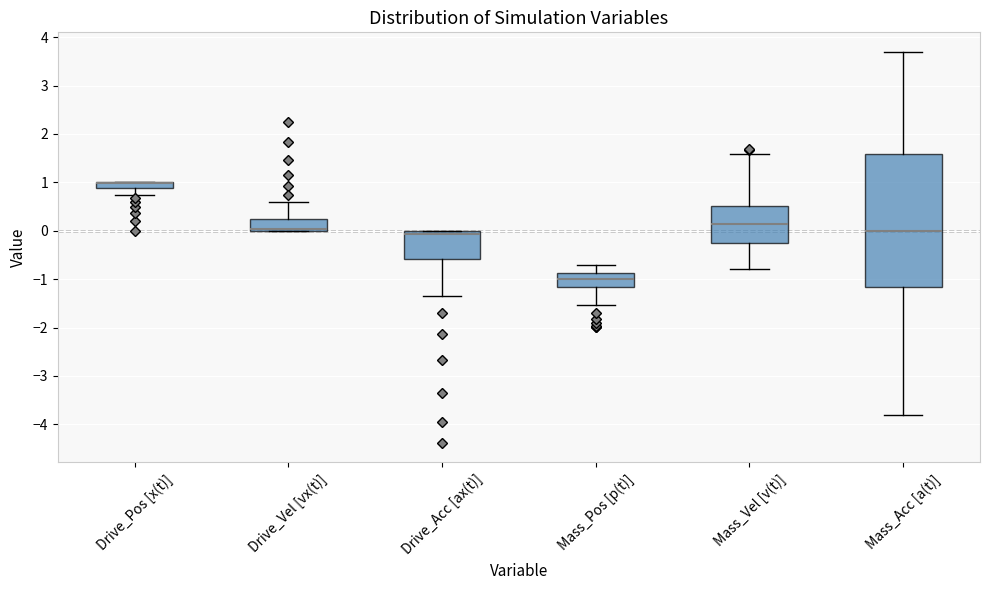

Which box is the tallest, from its lower edge to its upper edge?

Mass_Acc [a(t)]